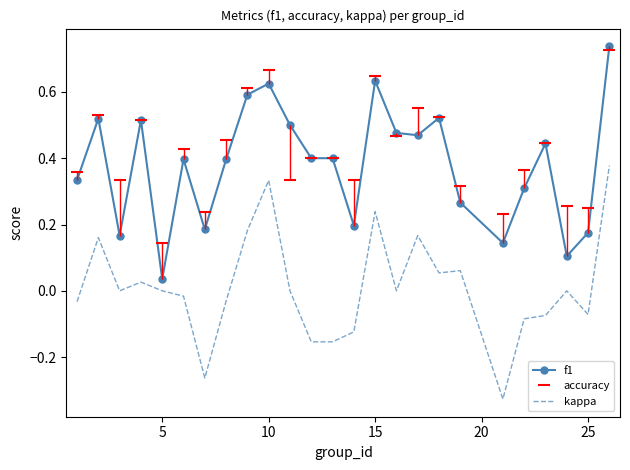

What is the sum of all f1 values?

9.5